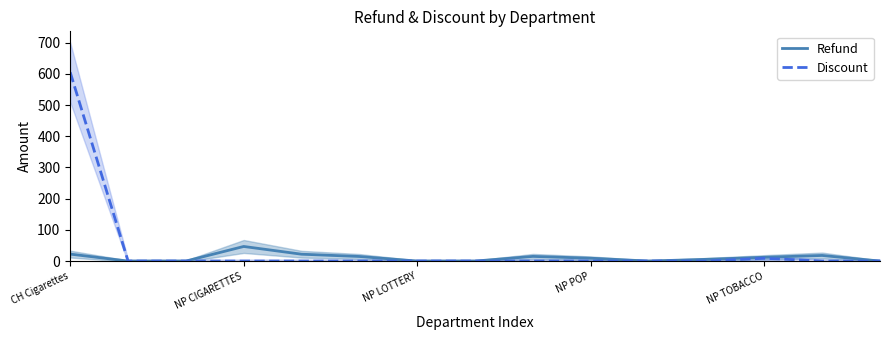

How many interior local valleys does the Refund series have?

1